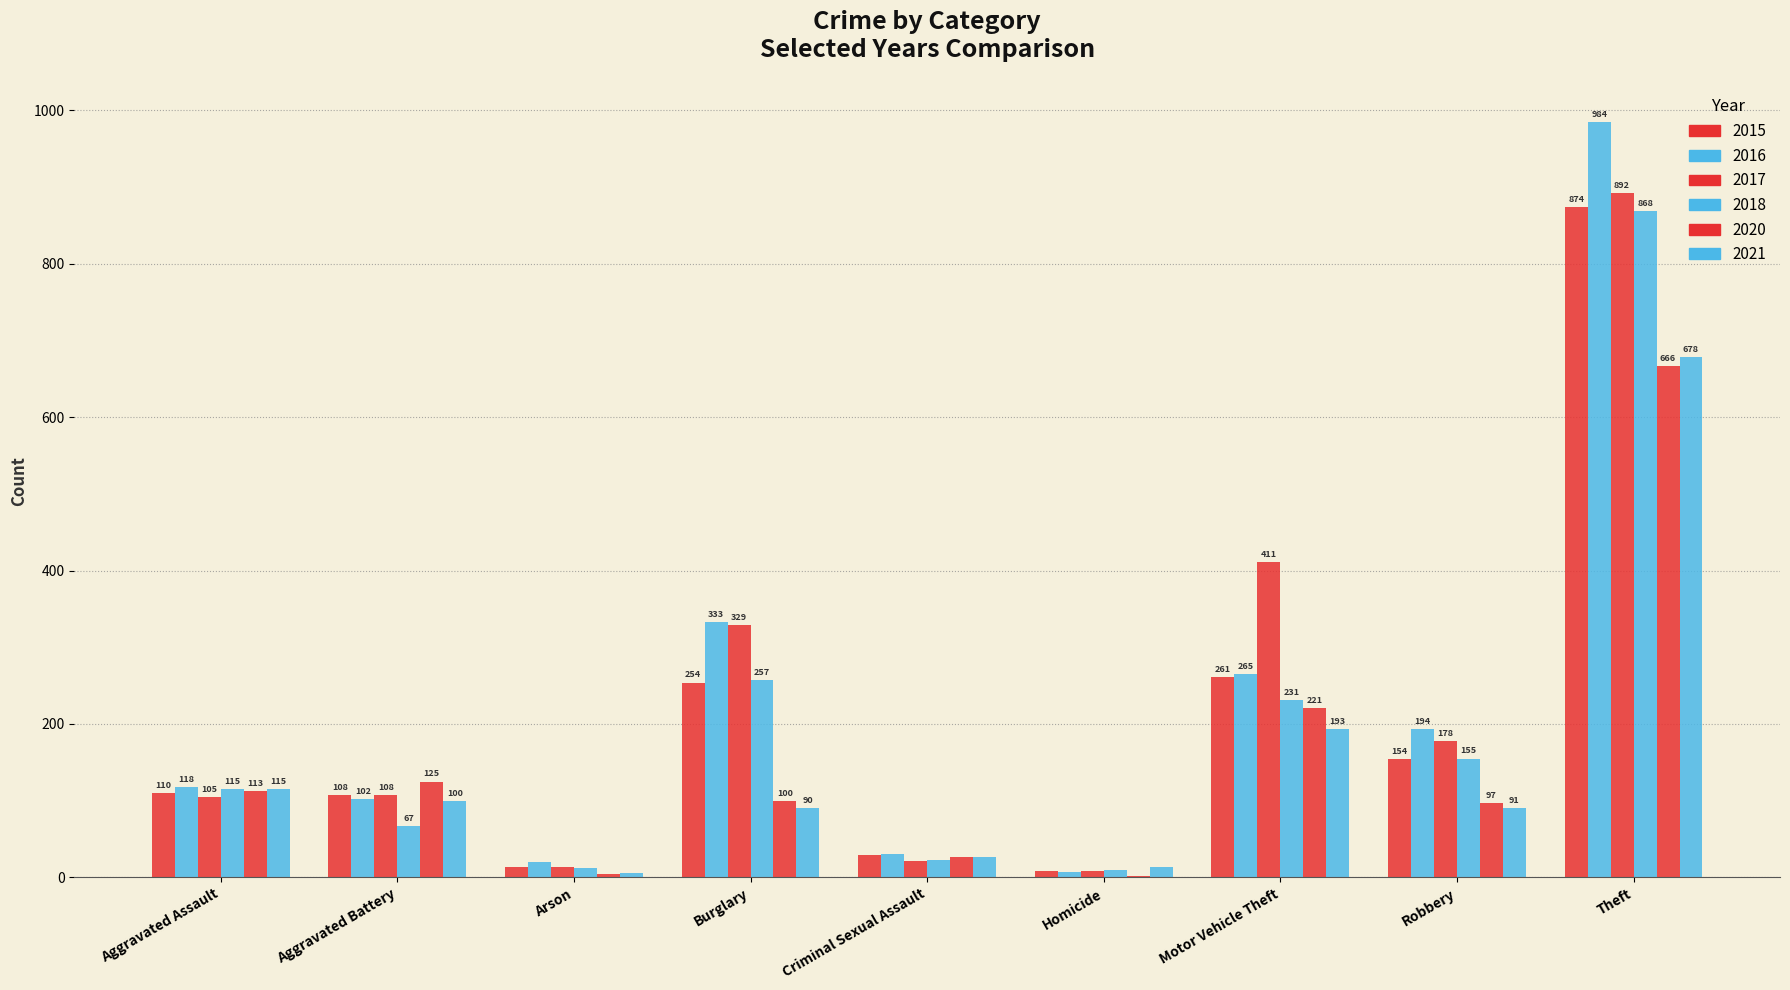

How many groups of bars are there?

9